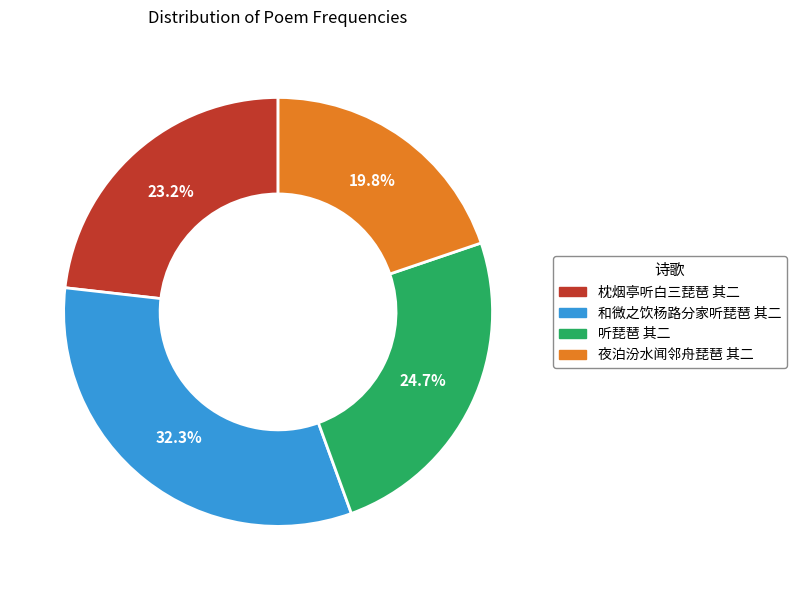

Which category has the biggest portion of the pie?

和微之饮杨路分家听琵琶 其二